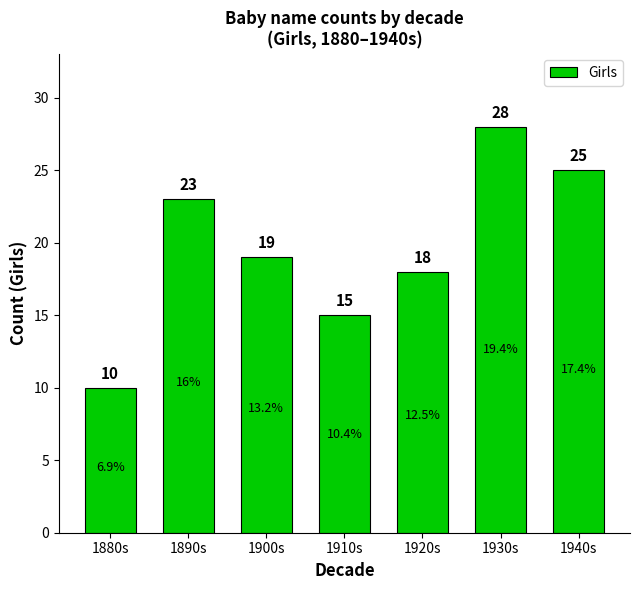

Reading right to left, list all the values displayed in this chart.

25	28	18	15	19	23	10